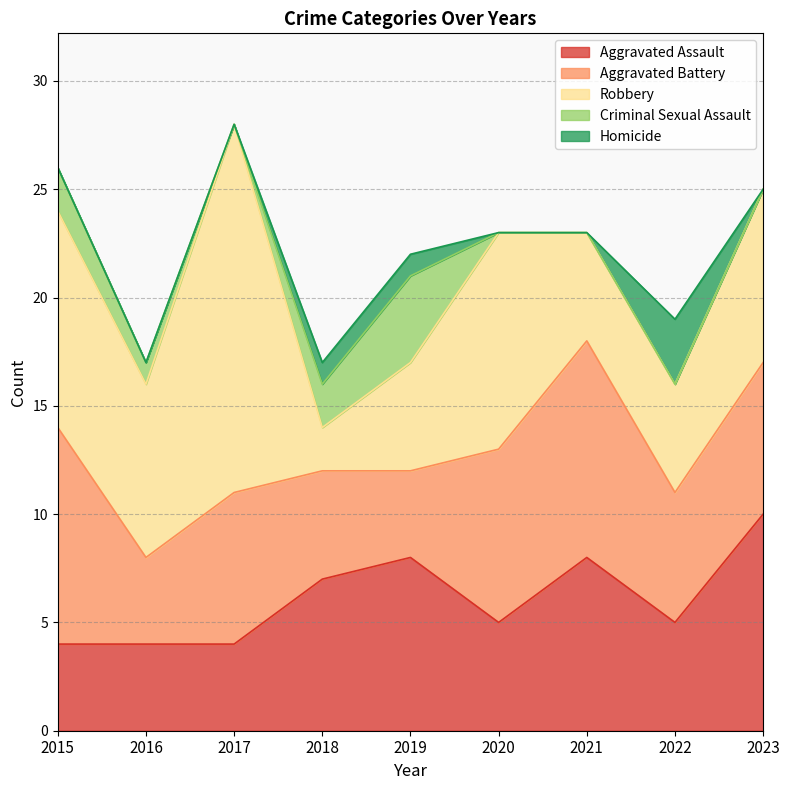

Is it true that Homicide equals 1 at 2020?

False